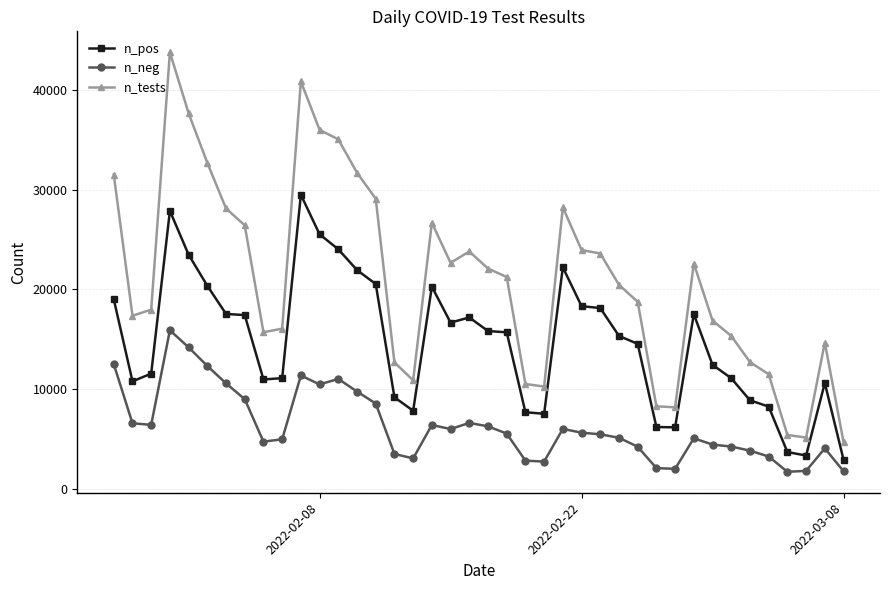

Which series has the largest total across all categories?

n_tests